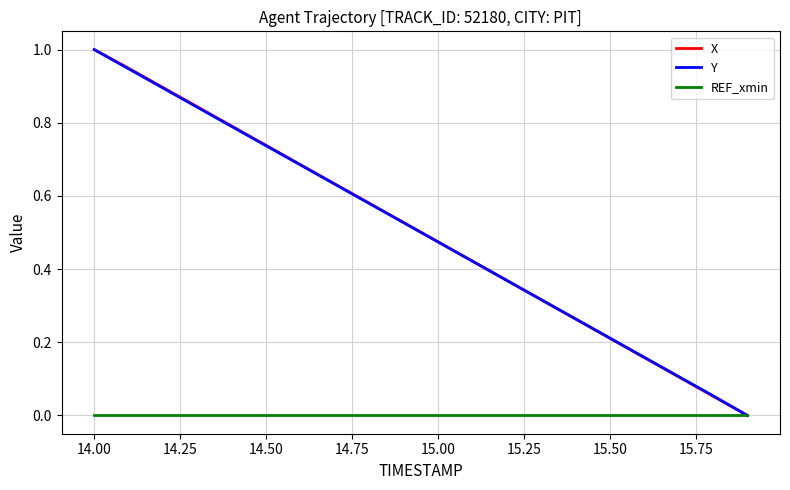

Is this an area chart (filled region under the line)?

No